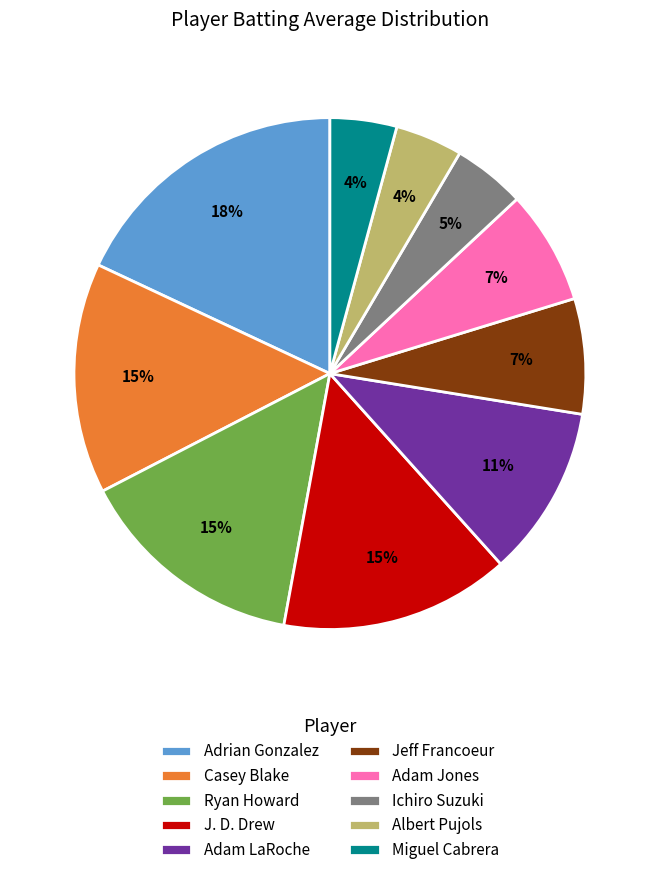

Combined, do Ichiro Suzuki and Adam Jones account for over 50%?

No